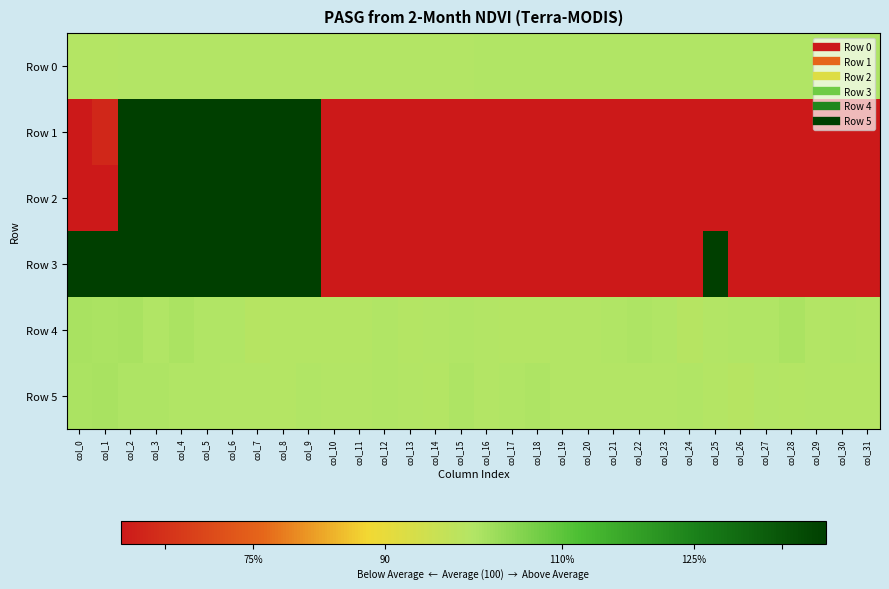

Count the number of categories in the chart.

32